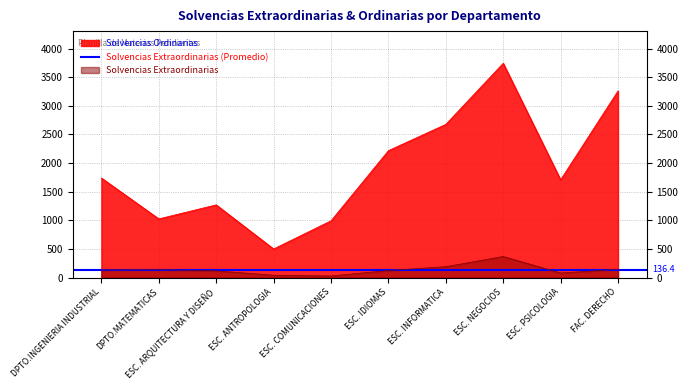

The Solvencias Ordinarias series shows 1523 at ESC. INFORMATICA. True or false?

False